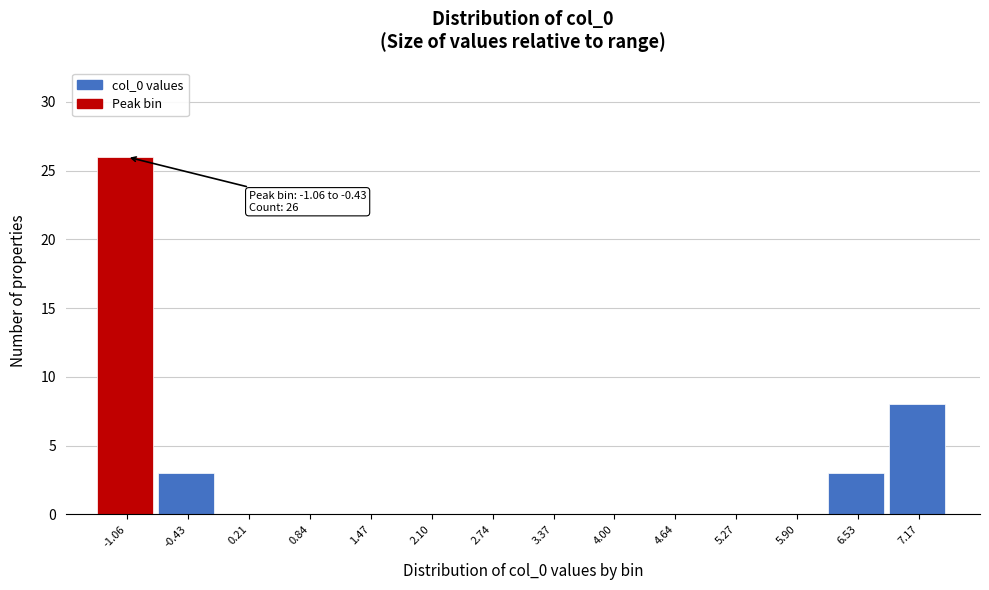

Reading left to right, what are all the values shown in this chart?

-1.06=26	-0.43=3	0.21=0	0.84=0	1.47=0	2.10=0	2.74=0	3.37=0	4.00=0	4.64=0	5.27=0	5.90=0	6.53=3	7.17=8